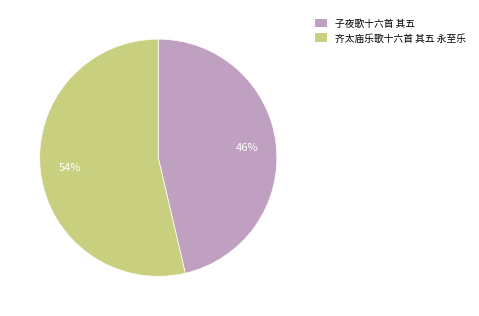

To the nearest percent, what portion does 齐太庙乐歌十六首 其五 永至乐 represent?

54%